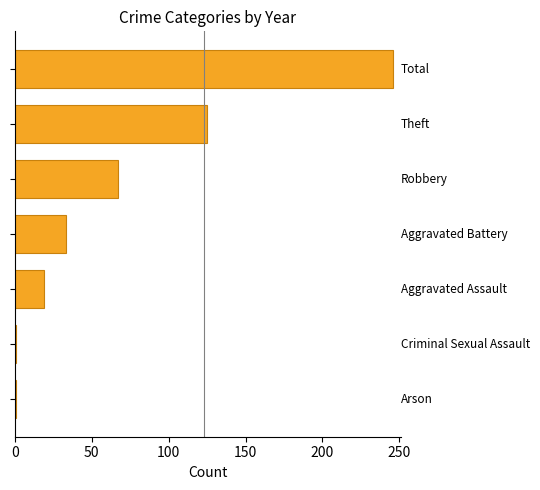

What is the greatest value displayed?

246